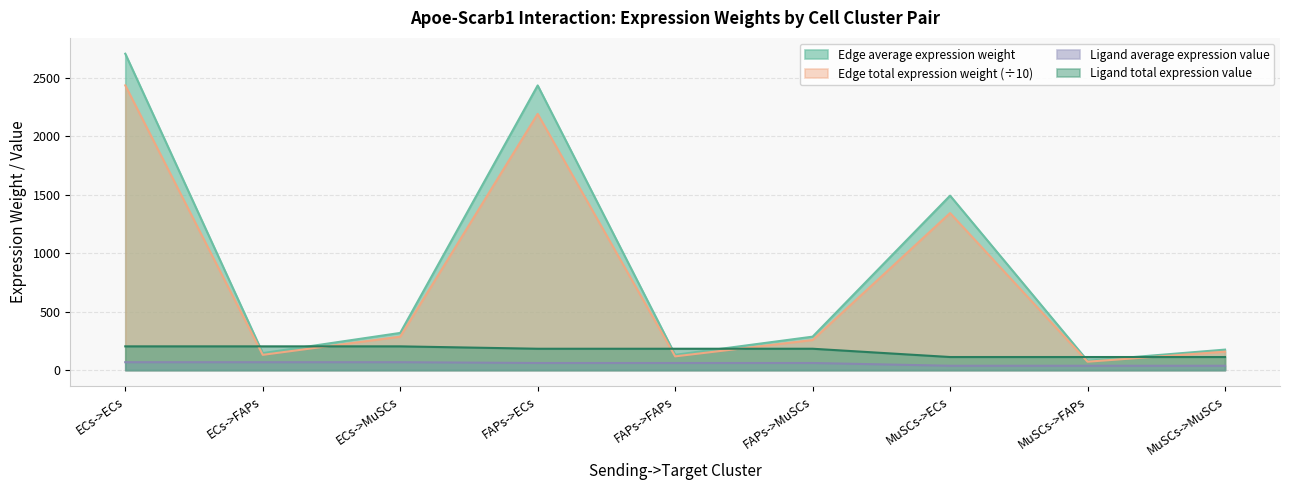

Read the Edge average expression weight value at MuSCs->FAPs.

80.2